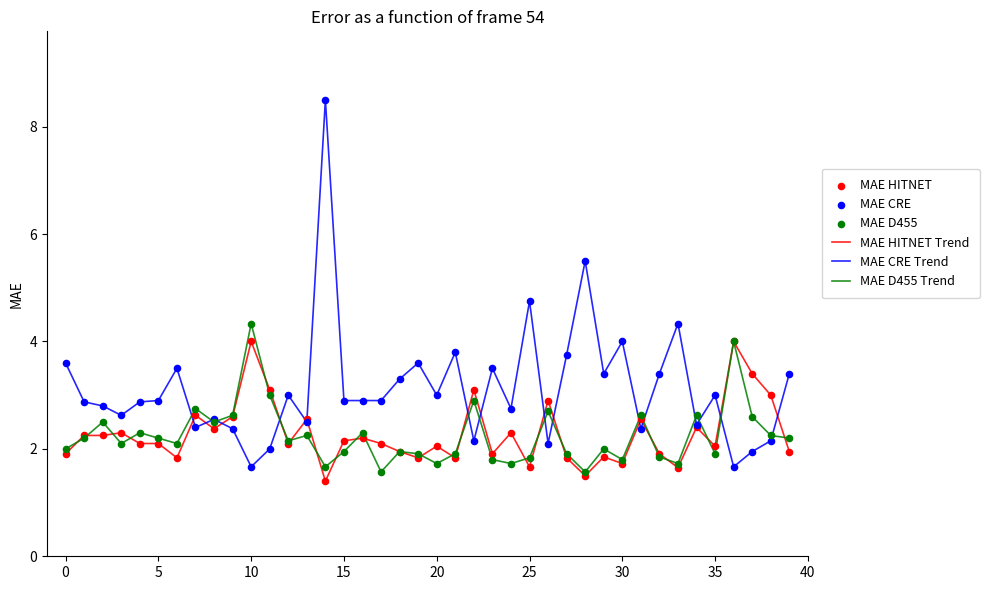

At how many categories does at least one series exceed 5?

2